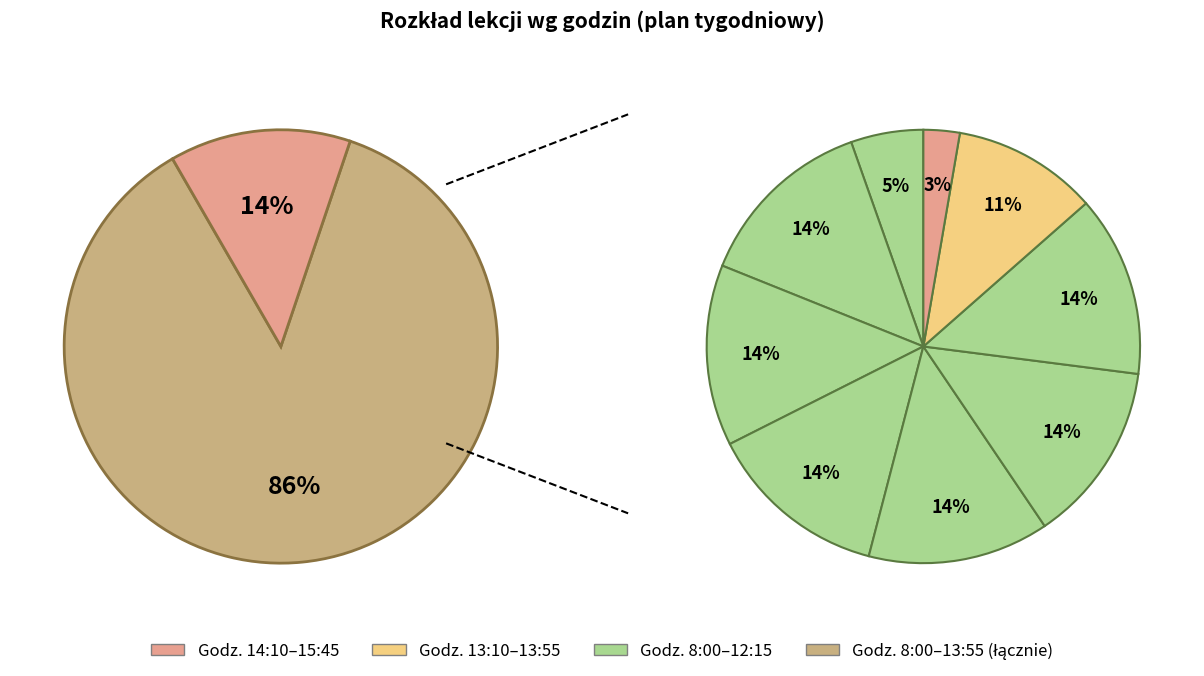

Count the number of slices in the pie.

9